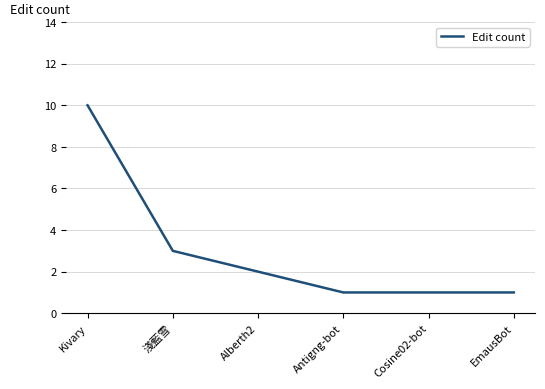

Reading left to right, list all the values displayed in this chart.

Kivary=10	淺藍雪=3	Alberth2=2	Antigng-bot=1	Cosine02-bot=1	EmausBot=1